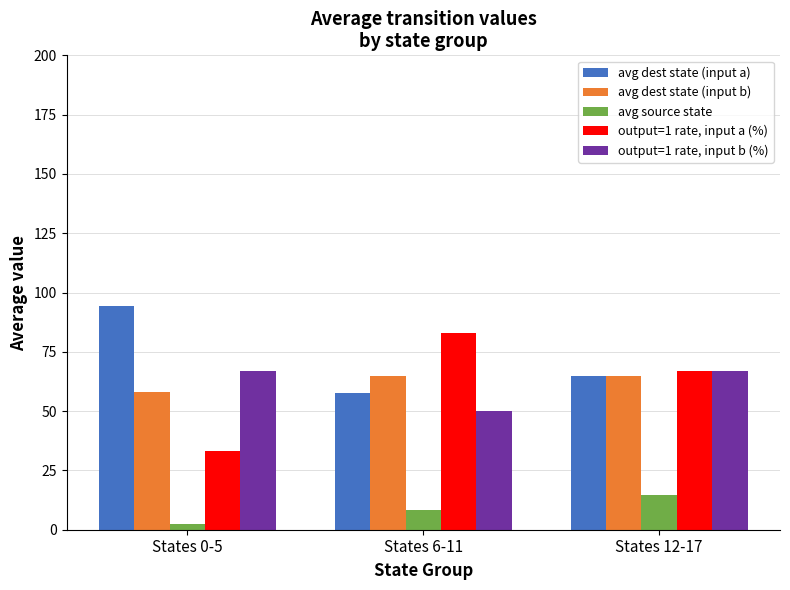

What is the sum of all avg source state values?

25.5